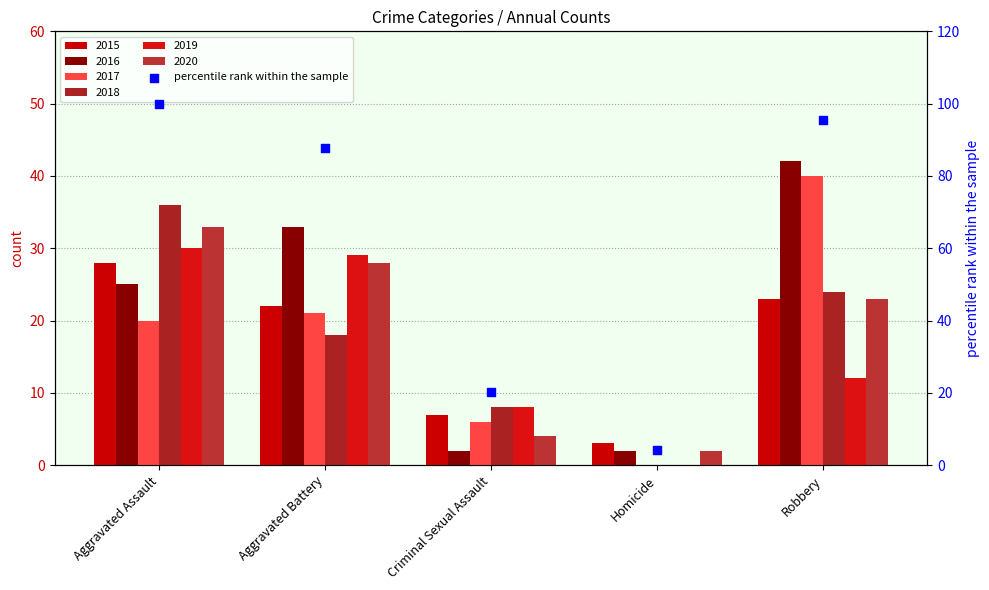

Which has a higher value, Homicide or Aggravated Battery?

Aggravated Battery